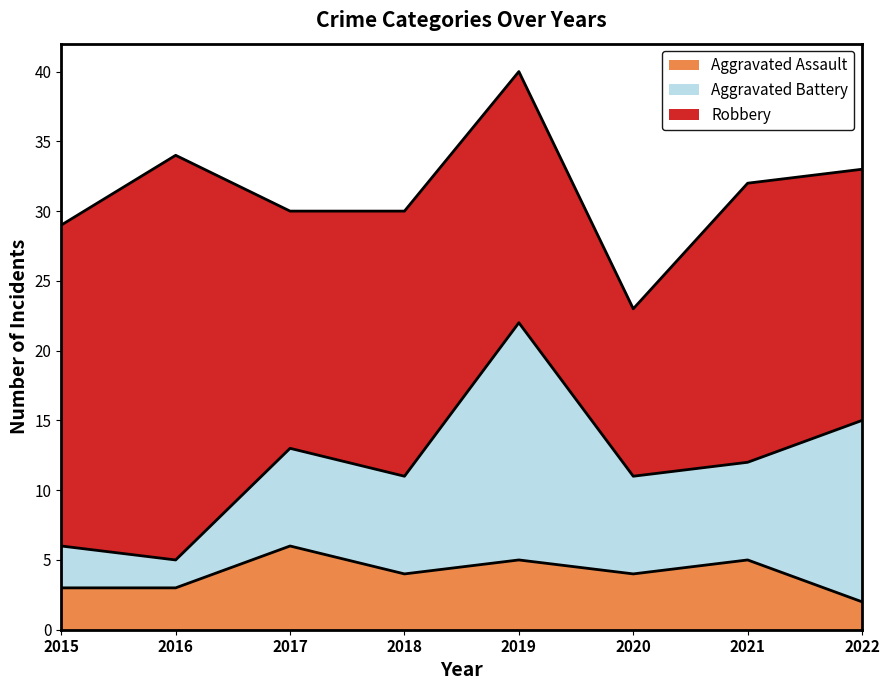

Between 2018 and 2020, which is larger?

2018